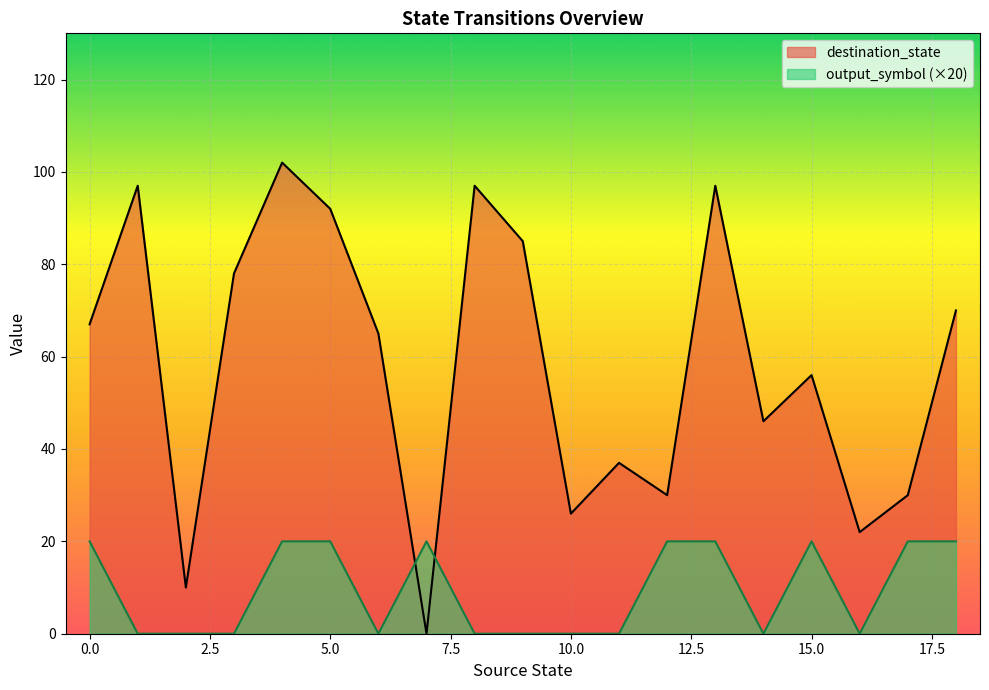

Is it true that destination_state equals 14 at 1?

False